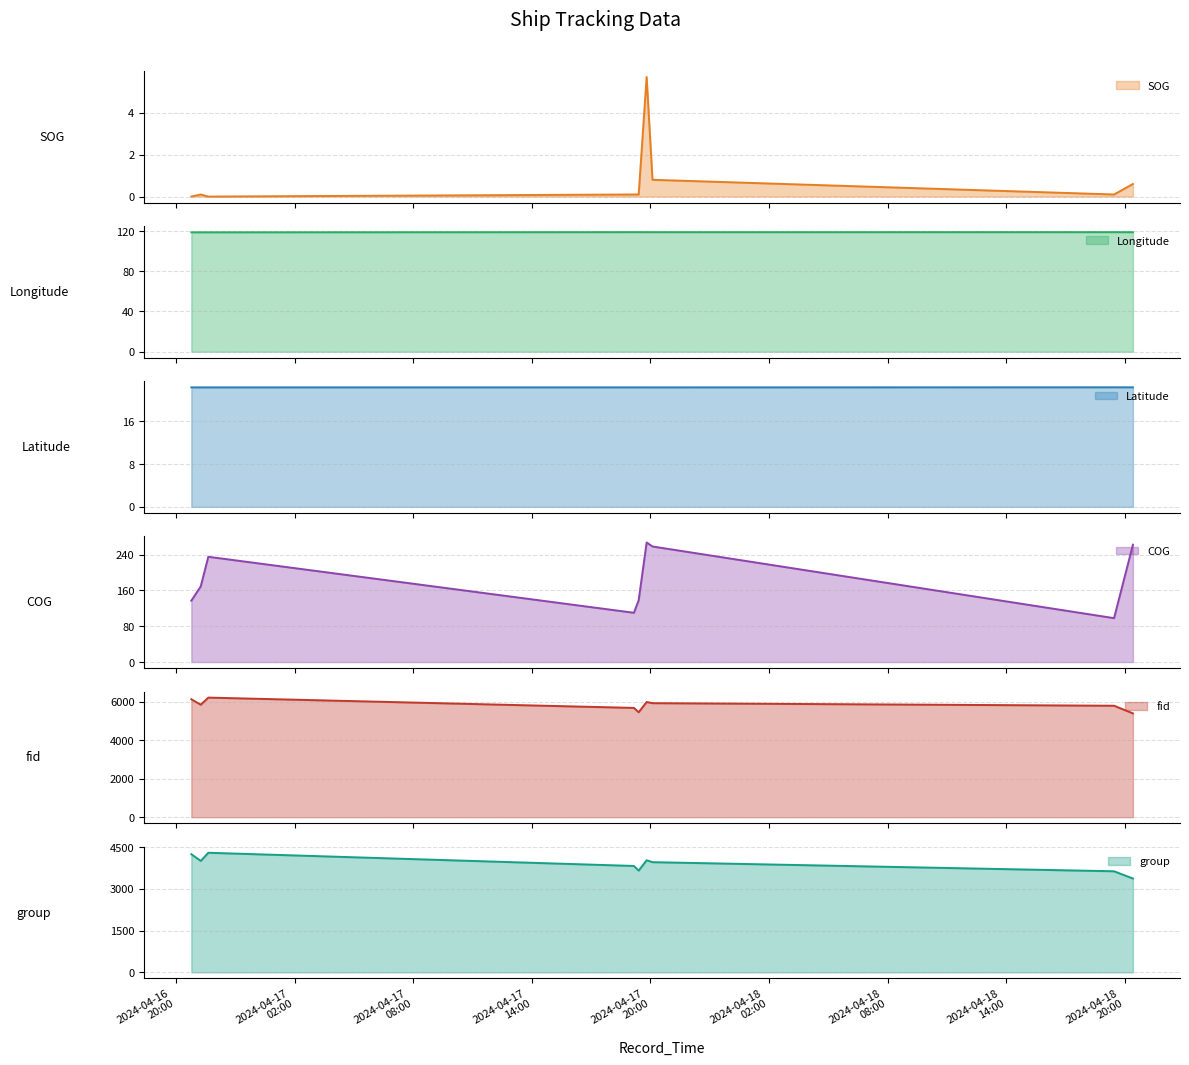

True or false: fid and COG cross at least once.

False